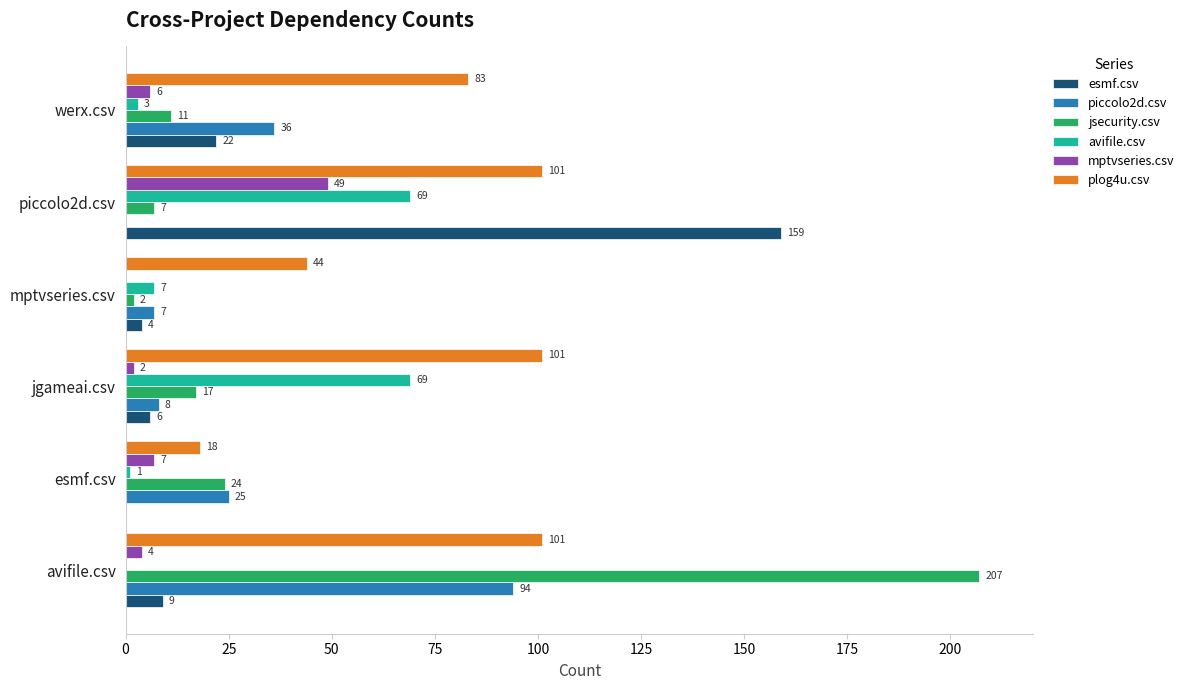

What is the sum of all avifile.csv values?

149